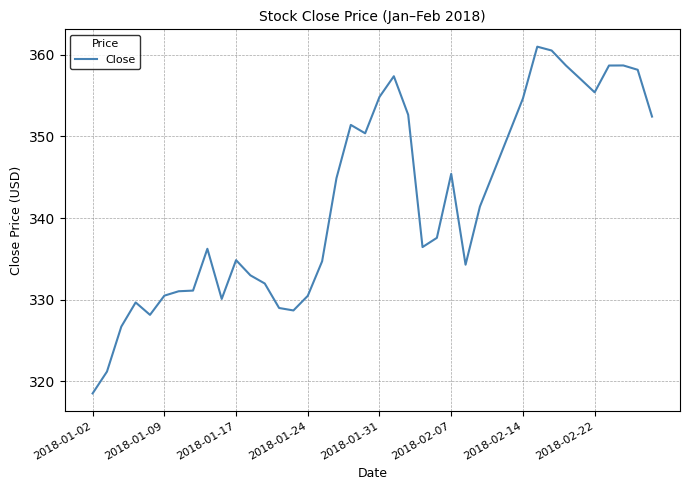

What is the smallest value displayed?

318.5